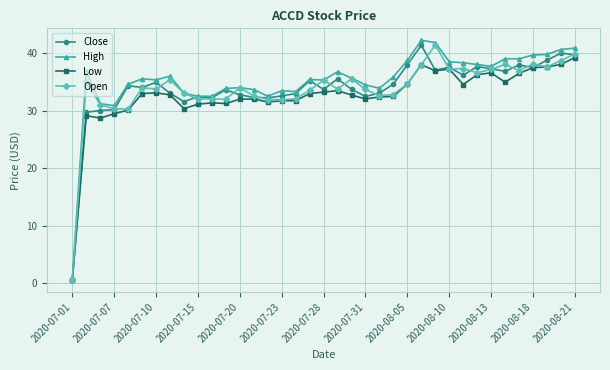

At how many categories does at least one series exceed 20?

36